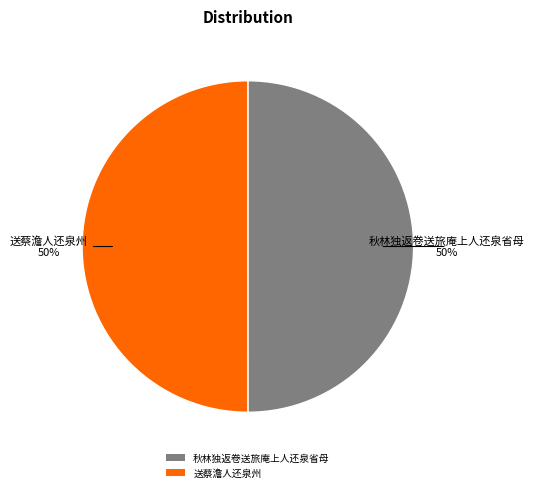

Is the sum of 送蔡澹人还泉州 and 秋林独返卷送旅庵上人还泉省母 greater than half?

Yes